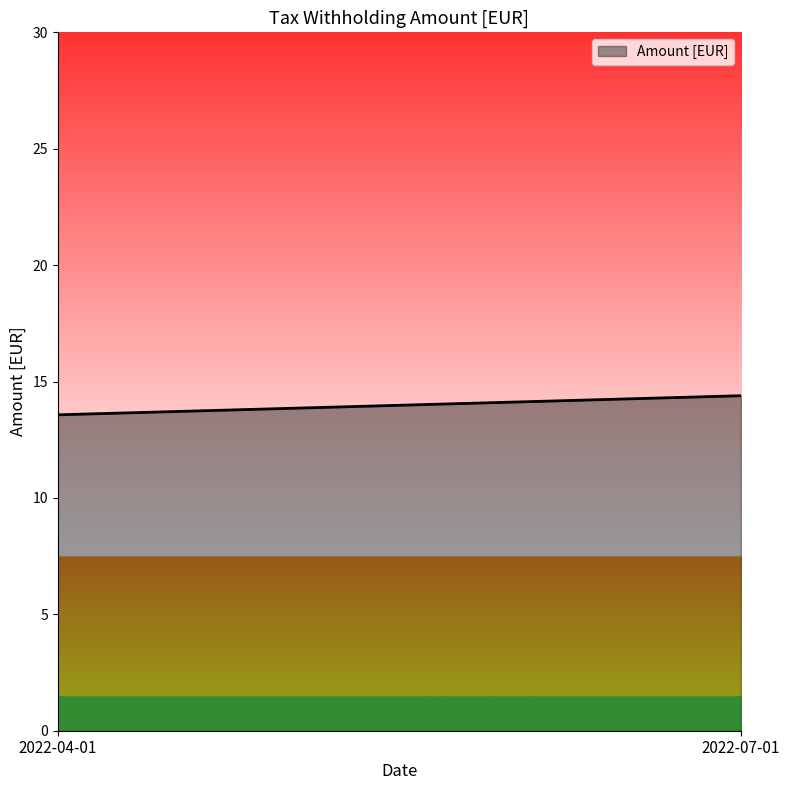

What is the value of the 1st point from the left?

13.6